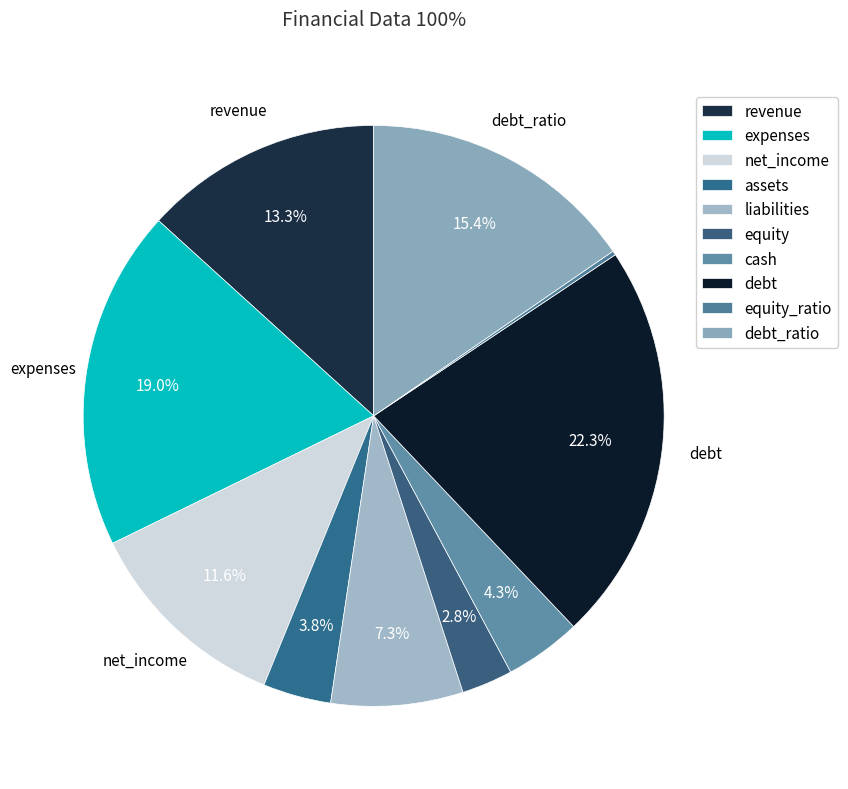

The equity_ratio slice represents 0% of the pie. True or false?

True